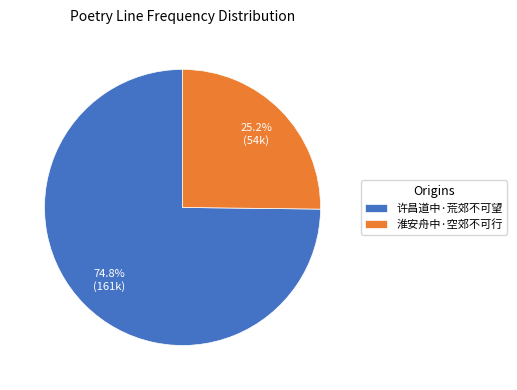

To the nearest percent, what is the combined percentage of 淮安舟中·空郊不可行 and 许昌道中·荒郊不可望?

100%